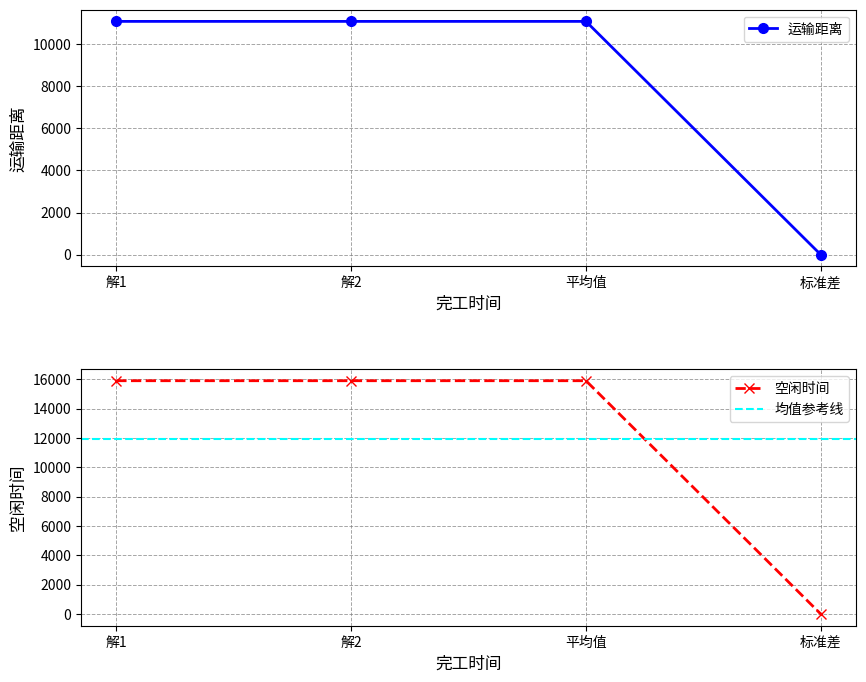

How many intersections are there between 运输距离 and 空闲时间?

1